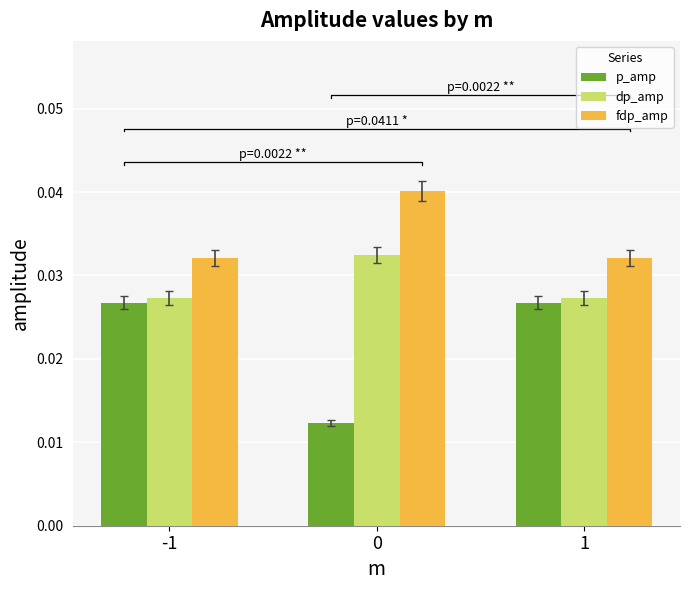

Which series changed the most between 0 and 1?

p_amp